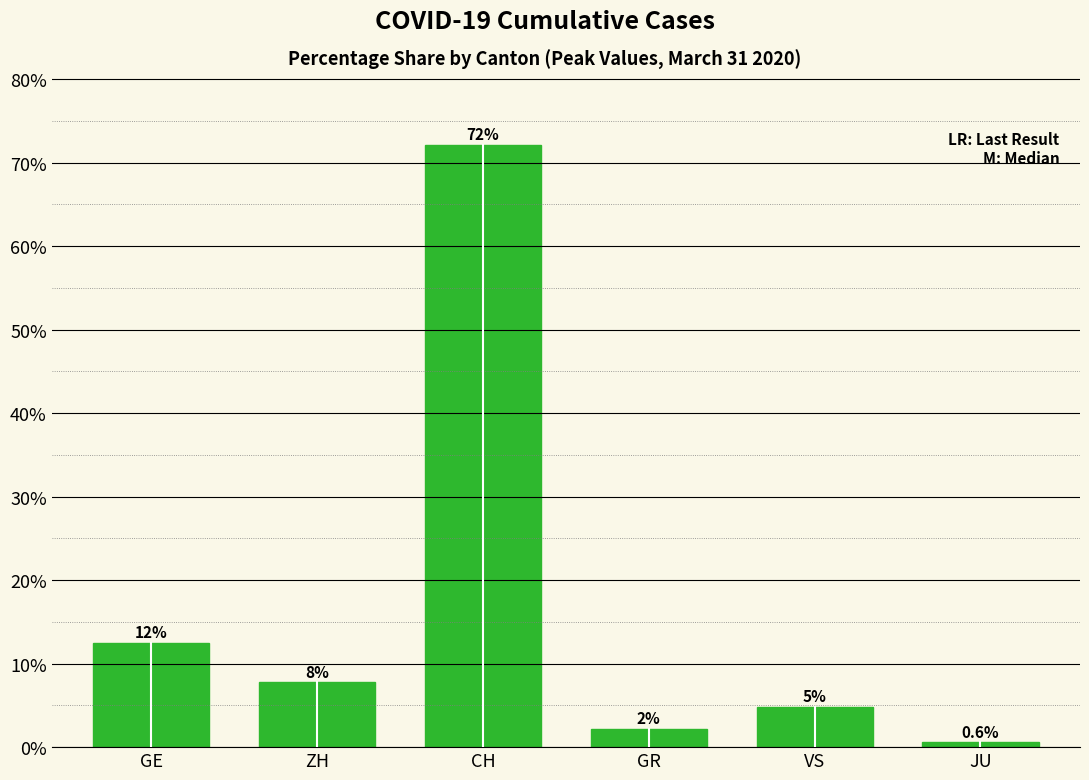

Reading left to right, transcribe all the data shown in this chart.

12.5	7.8	72.1	2.2	4.9	0.6